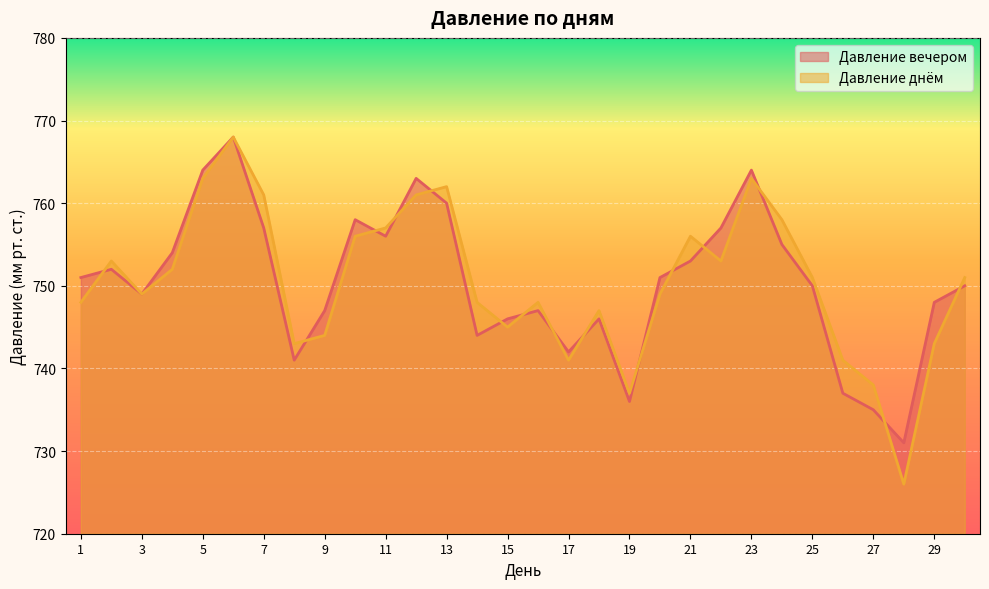

Is the value of Давление вечером at 22 greater than the value of Давление днём at 10?

Yes